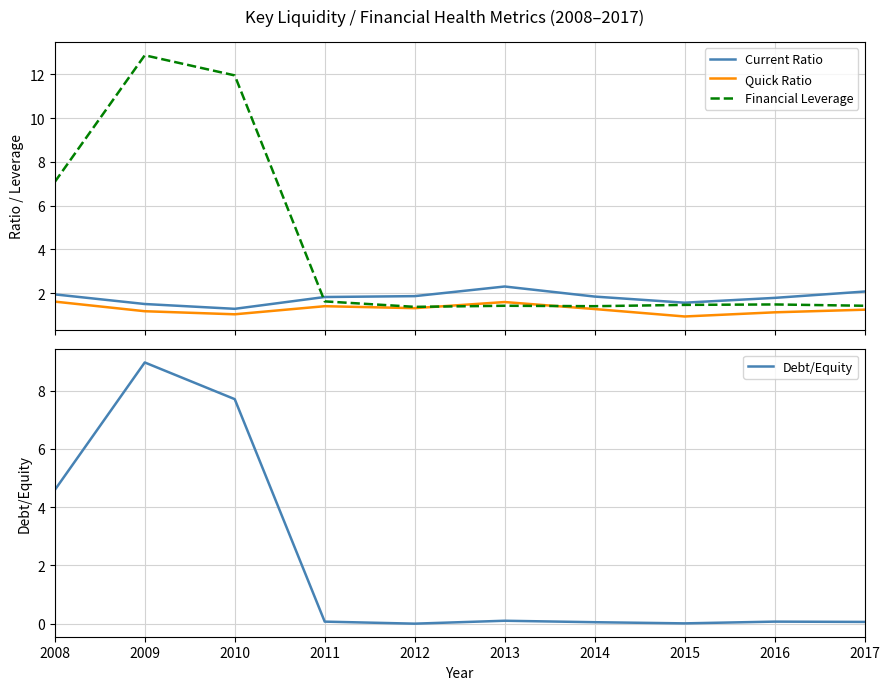

At which label is Financial Leverage closest to 7?

2008